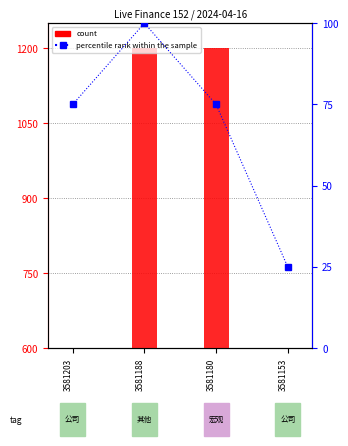

Rank the categories by percentile rank within the sample value from highest to lowest.

3581188, 3581203, 3581180, 3581153